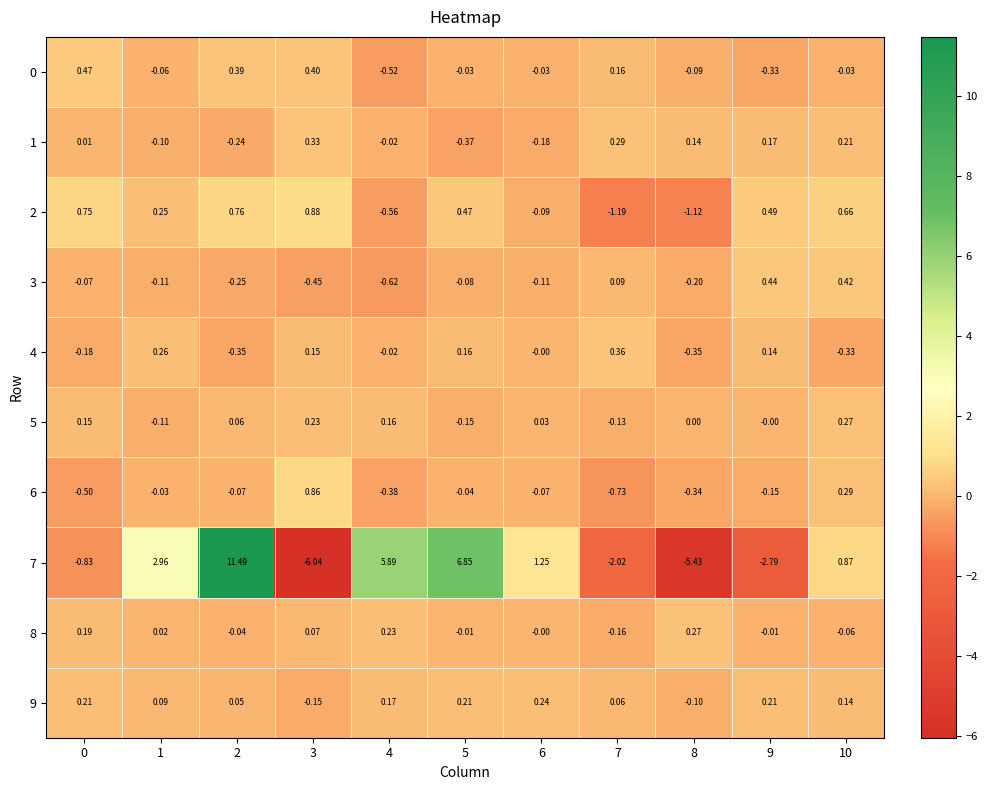

Is the value of 2 at 2 greater than the value of 3 at 10?

Yes